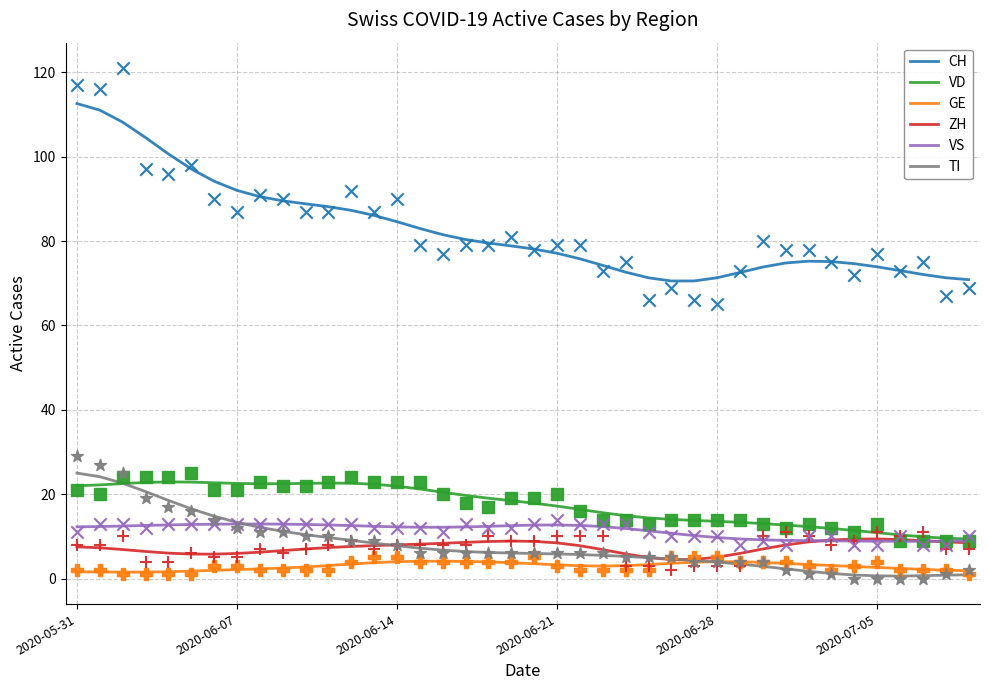

What is the lowest value of the CH series?

70.5